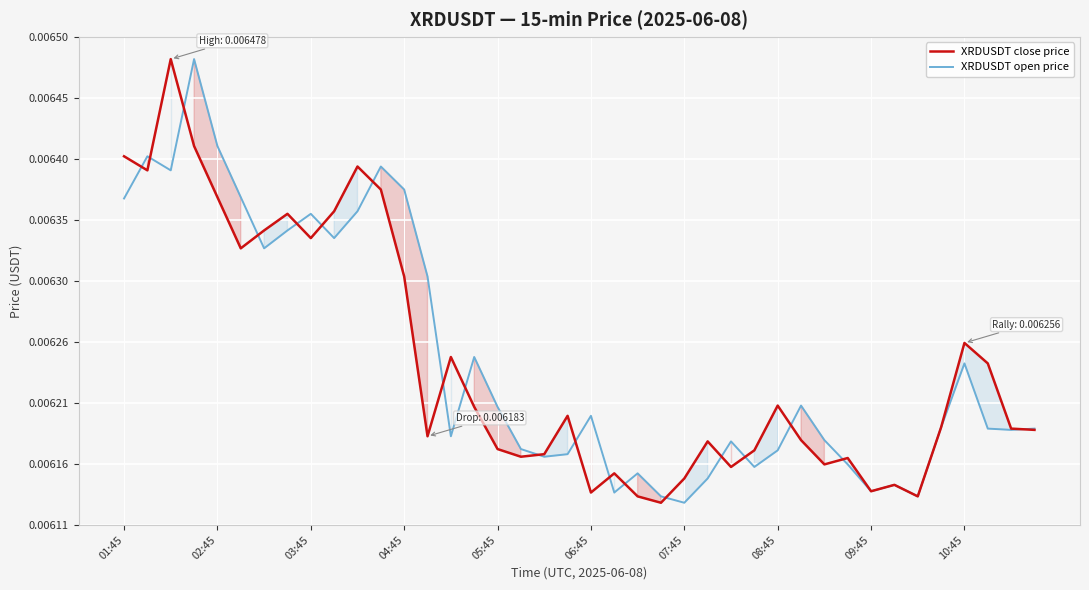

Does the chart display data point markers on the line(s)?

No